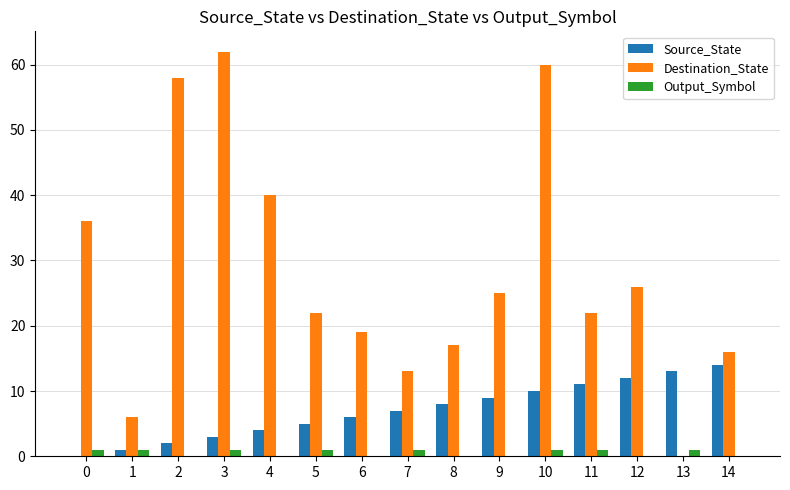

What are all the series names shown in the legend?

Source_State, Destination_State, Output_Symbol